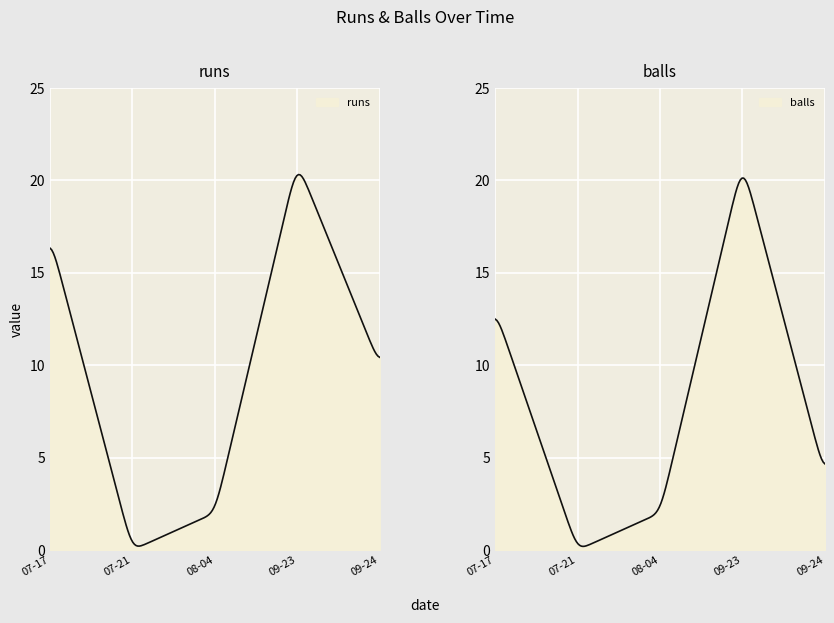

Between 2016-07-17 and 2016-08-04, which series saw the biggest shift?

runs